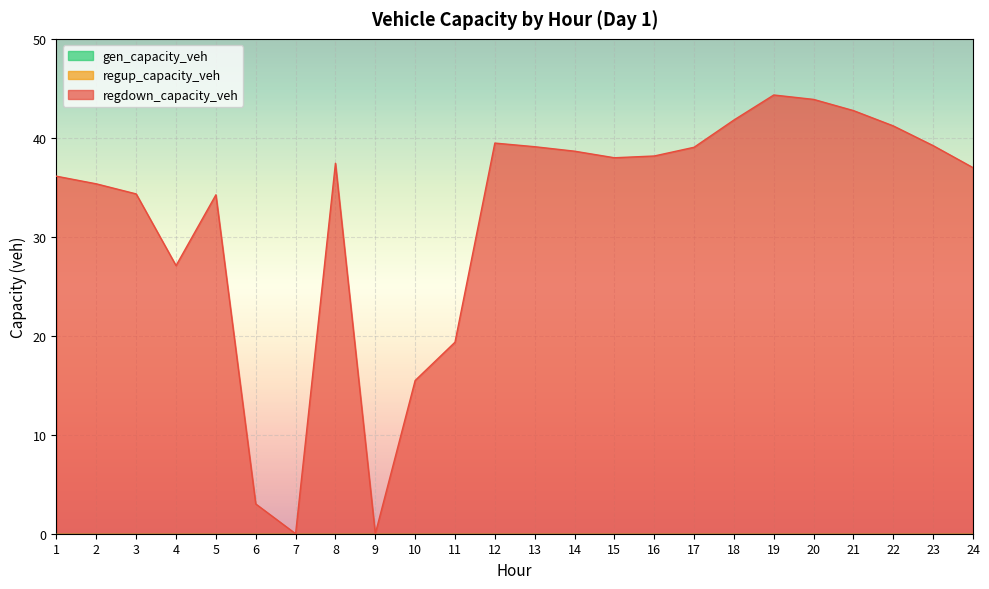

True or false: regdown_capacity_veh has more than 0 points higher than both neighbors.

True